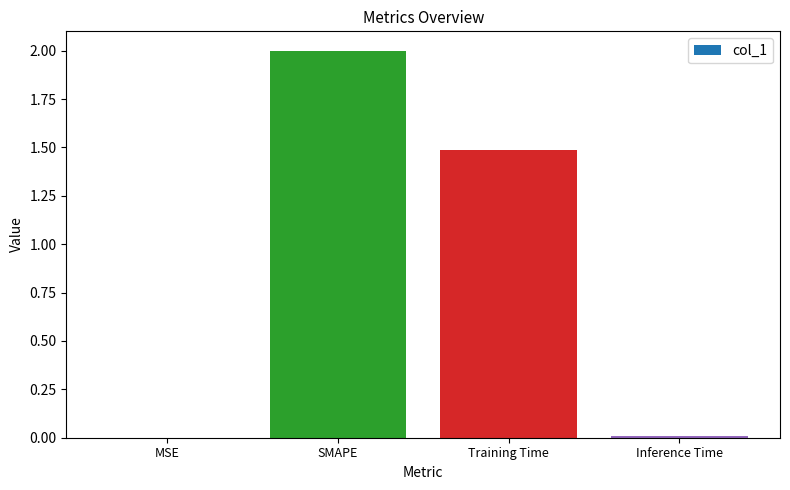

Are the bars horizontal?

No